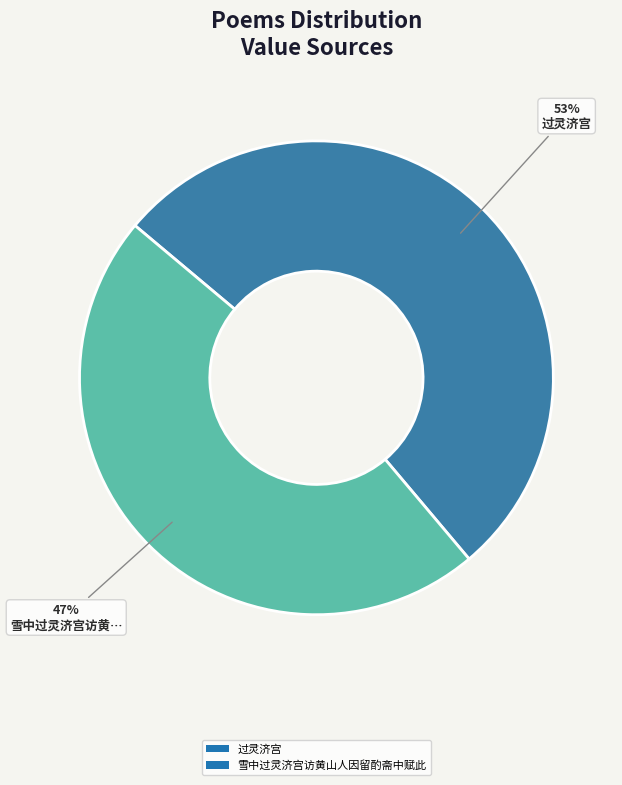

The 雪中过灵济宫访黄山人因留酌斋中赋此 slice represents 62% of the pie. True or false?

False